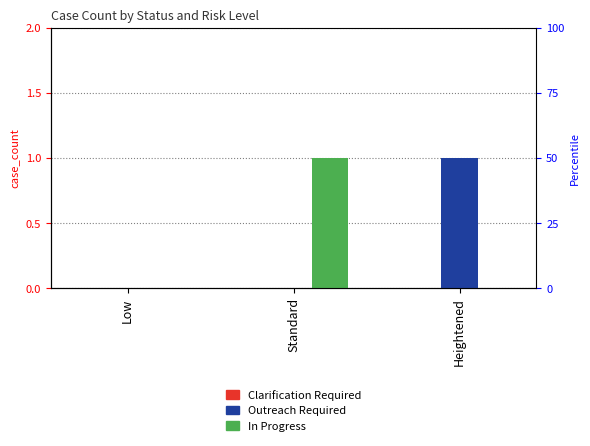

Are the bars horizontal?

No